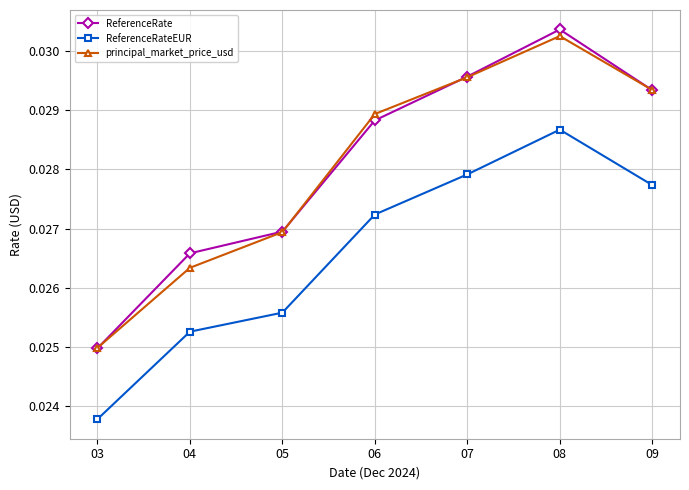

True or false: ReferenceRateEUR and principal_market_price_usd intersect in this chart.

False